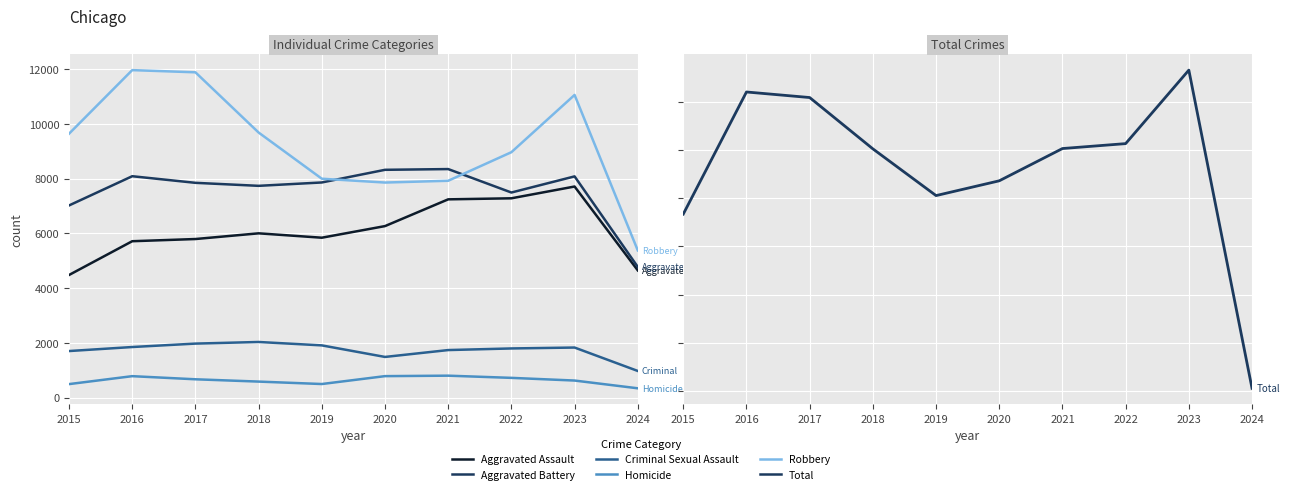

What is the difference between the Aggravated Assault values at 2019 and 2017?

48